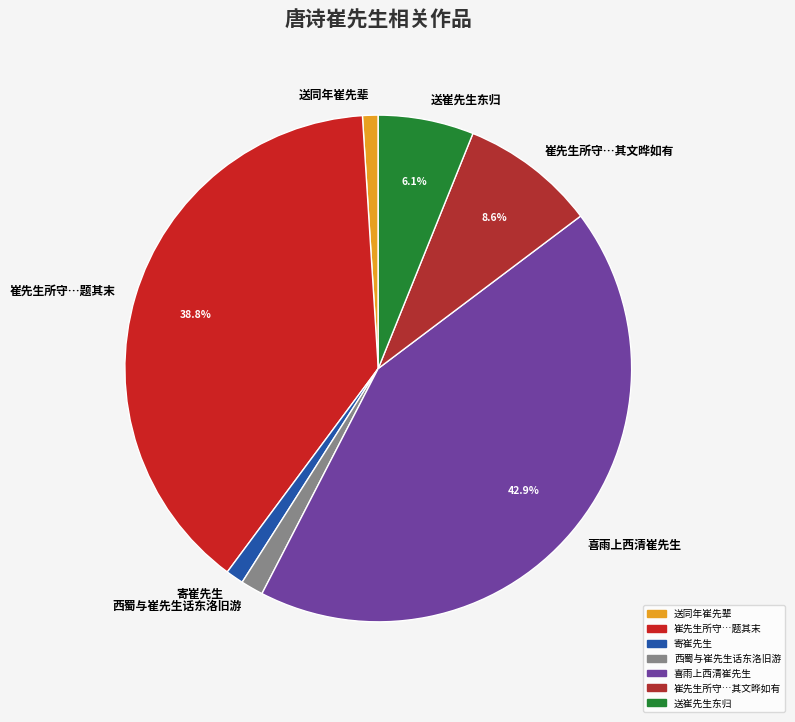

The 送同年崔先辈 slice represents 11% of the pie. True or false?

False